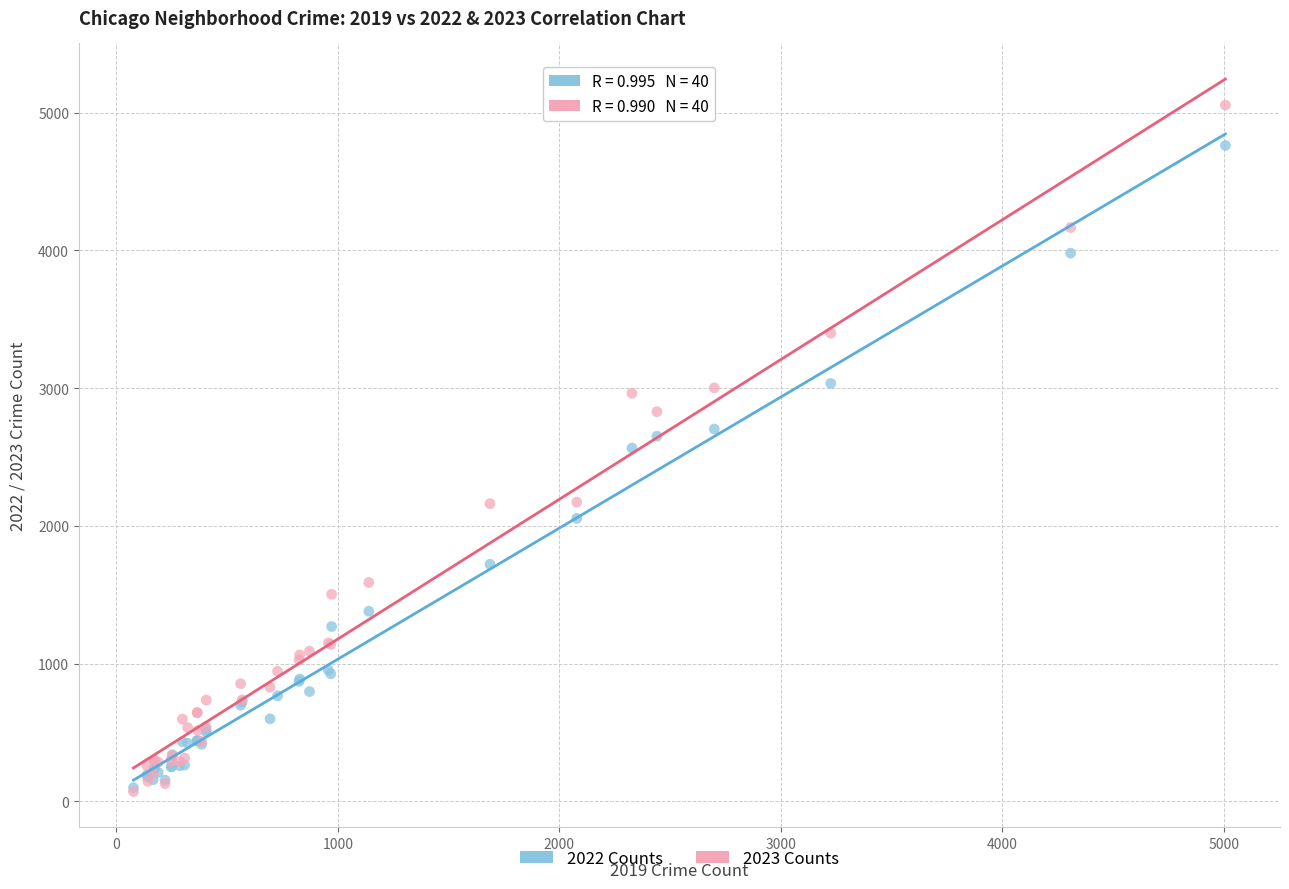

What are all the series names shown in the legend?

2022 Counts, 2023 Counts